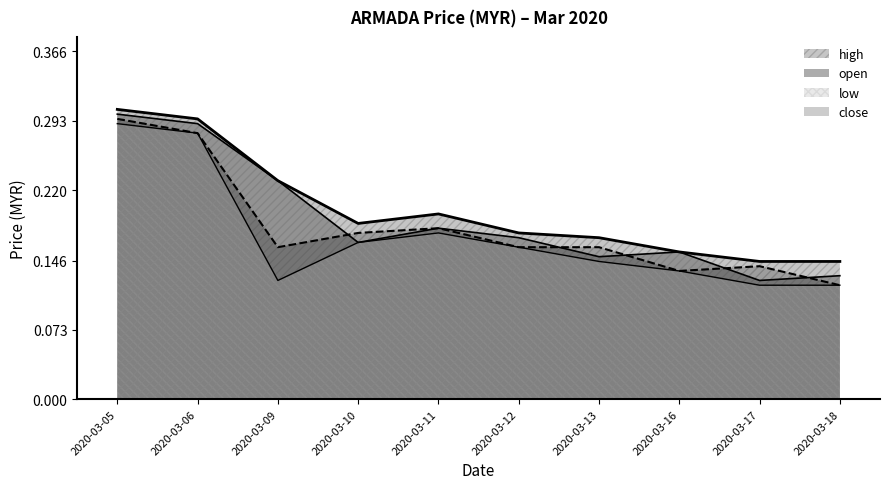

What is the value of the low point at the 3rd from the left?

0.1